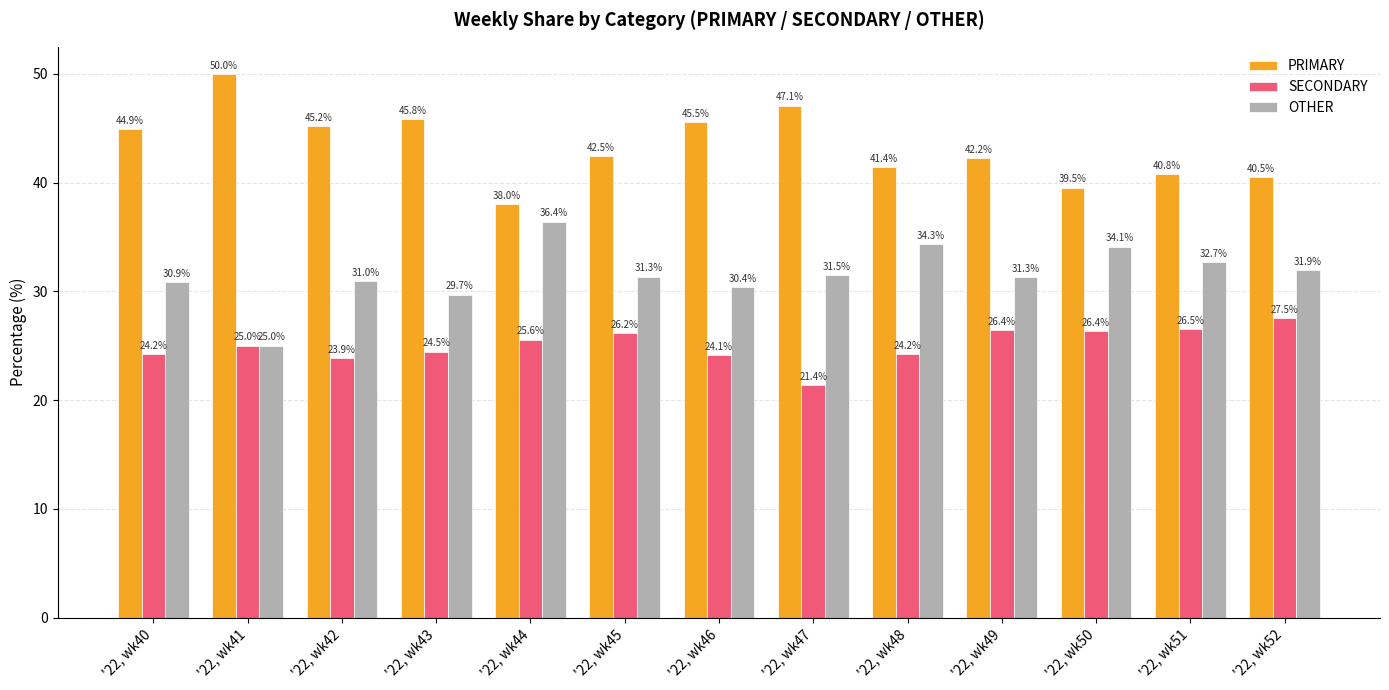

How many series are shown in this chart?

3